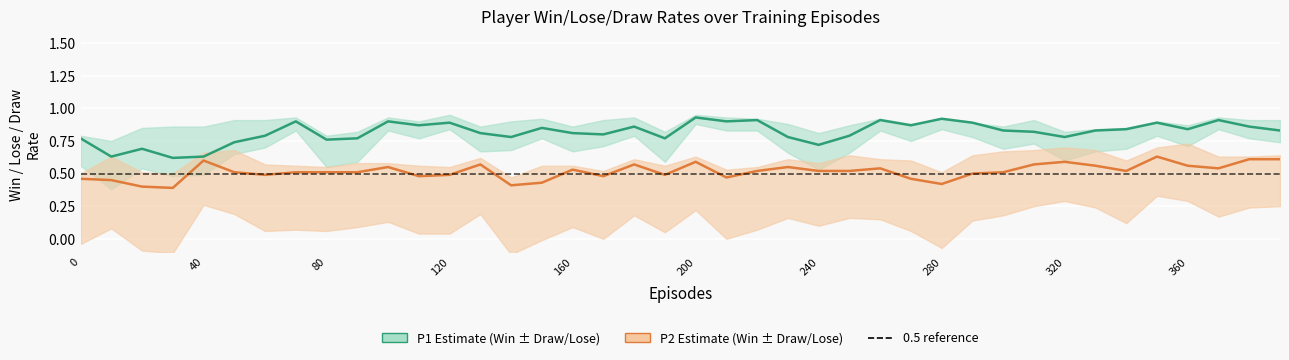

List the series in order of their peak value, lowest first.

P2-Win, P1-Win